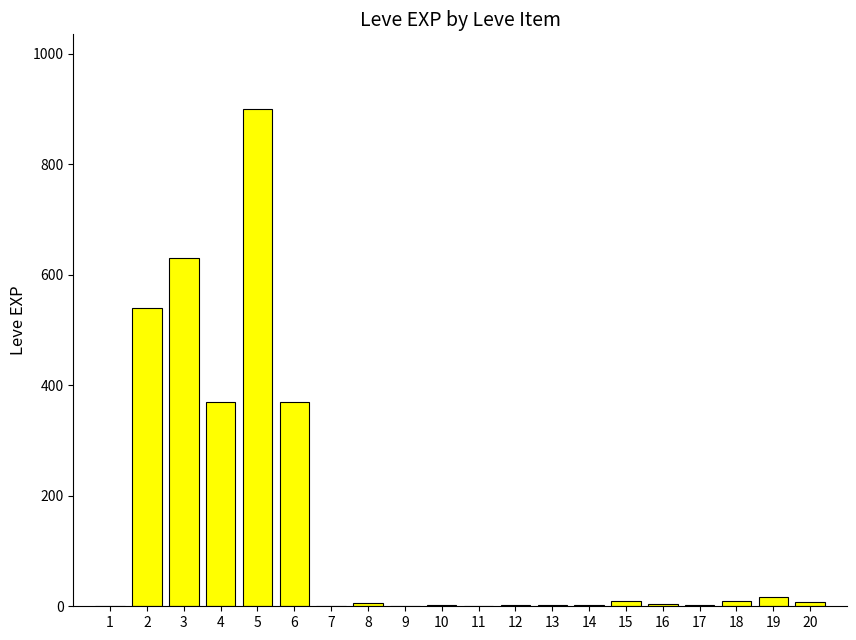

The value at 4 is 370. True or false?

True